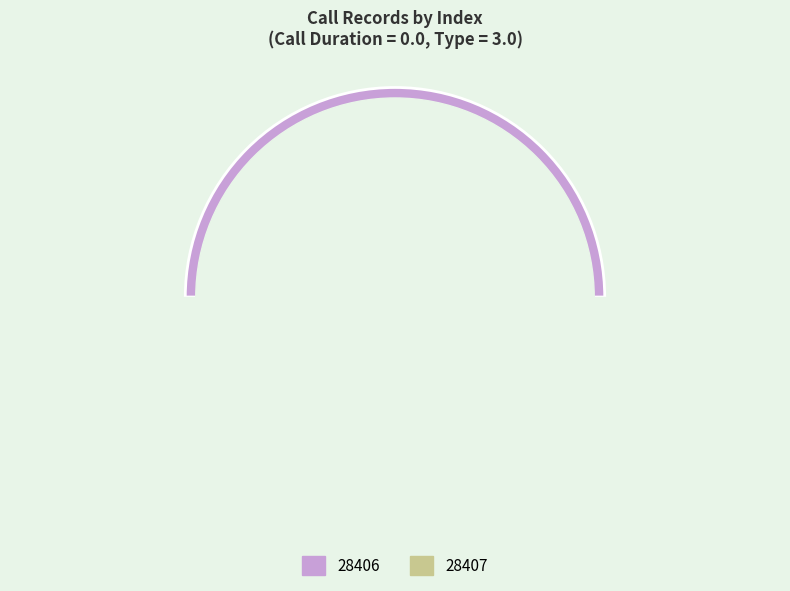

How many segments does this pie chart have?

2